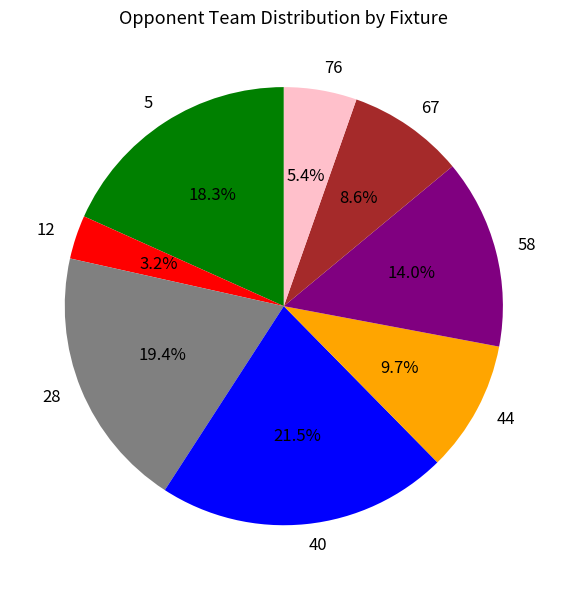

Which has a higher value, 12 or 76?

76